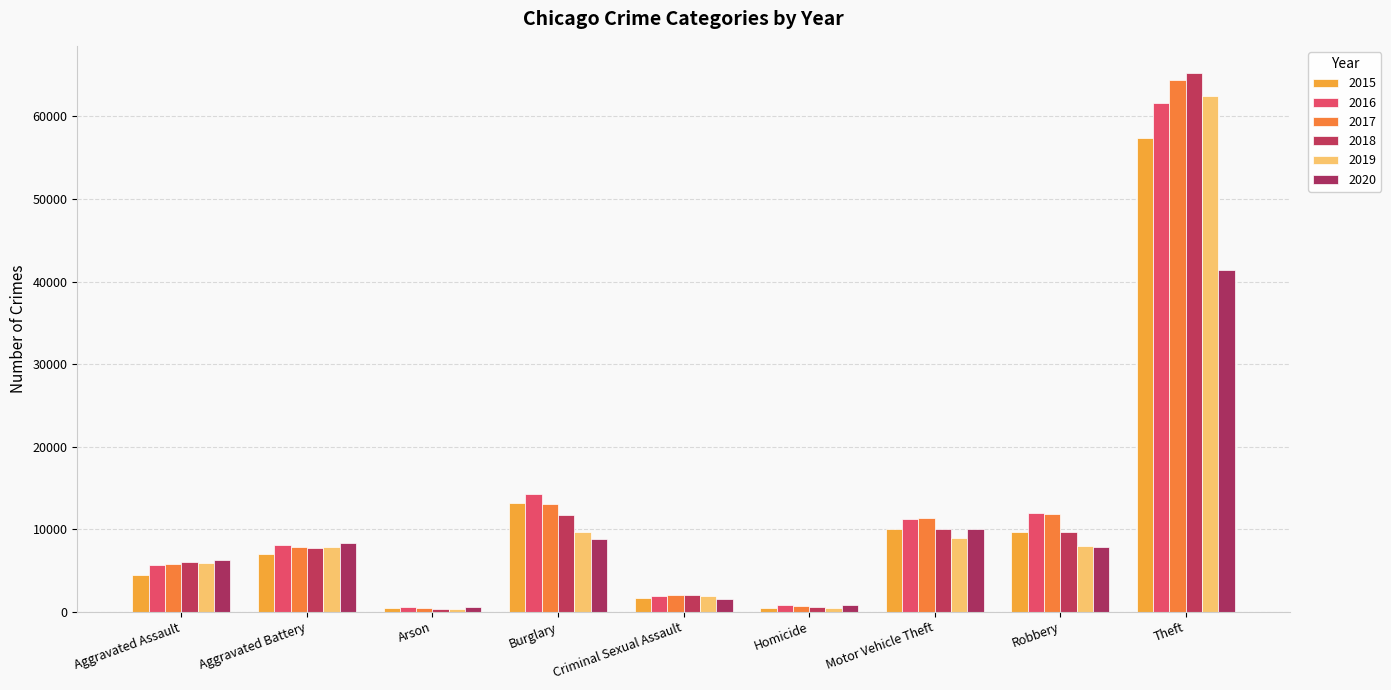

Rank the series by their maximum value, from lowest to highest.

2020, 2015, 2016, 2019, 2017, 2018